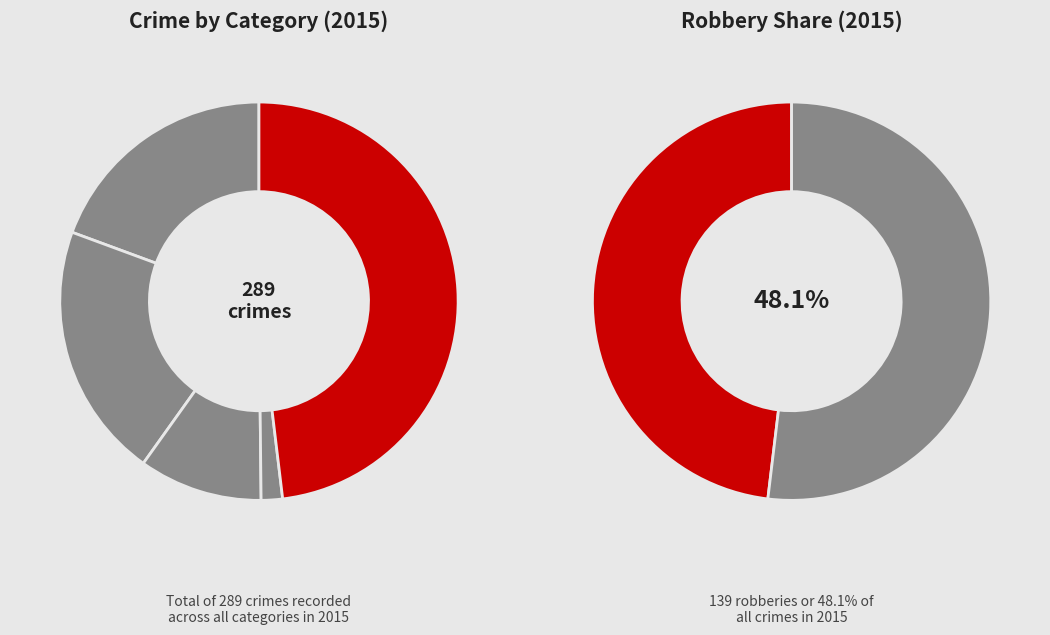

How much of the chart is everything except Robbery?

51.9%